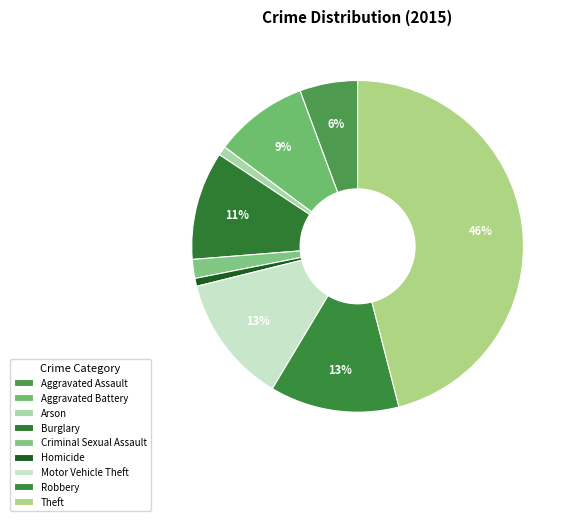

The Burglary slice represents 21% of the pie. True or false?

False